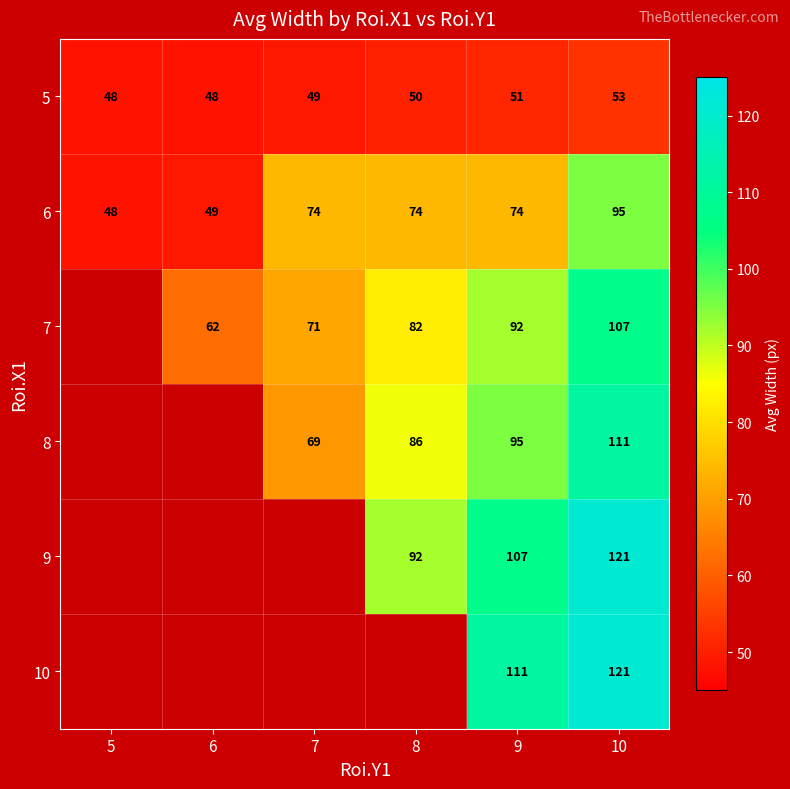

How many data points in 6 are less than 74?

2